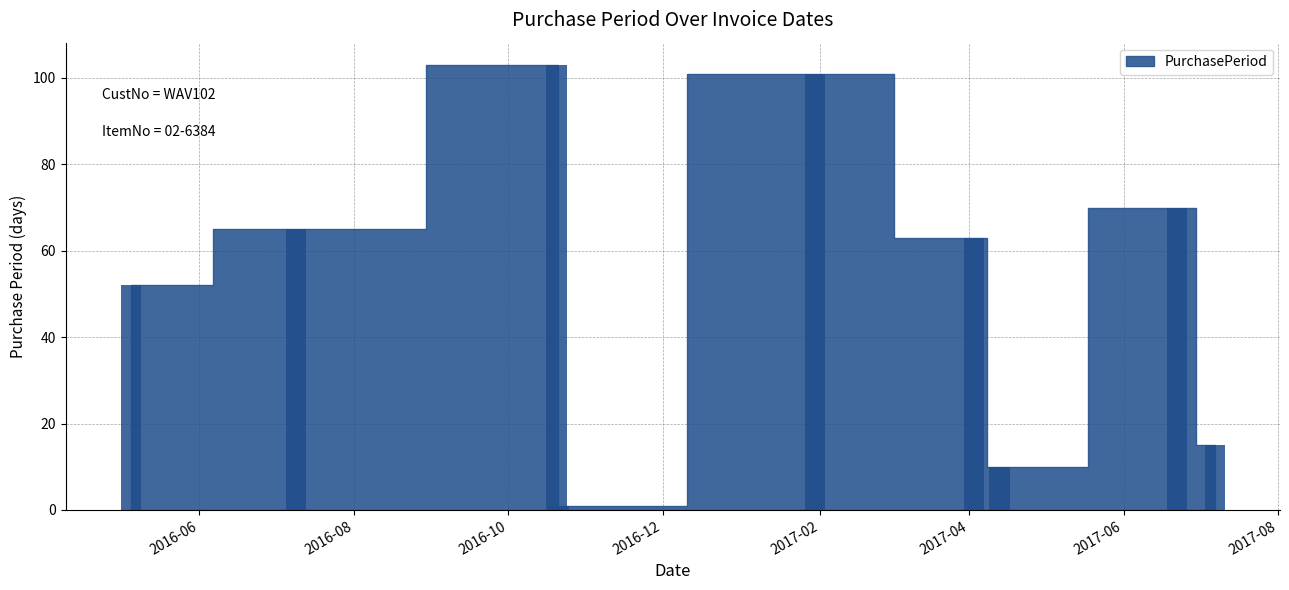

Reading right to left, extract all data points from this chart.

15	70	10	63	101	1	103	65	52